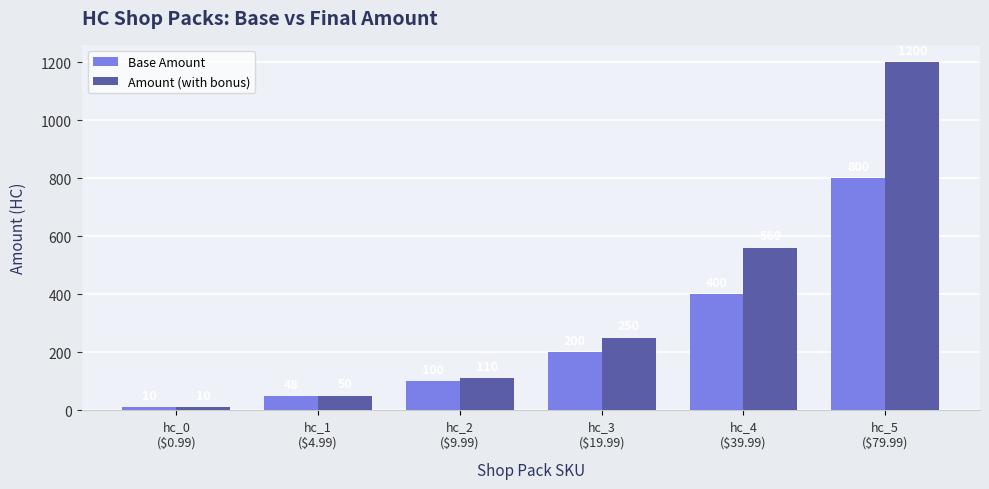

What is the spread (max minus min) of values at hc_4
($39.99)?

160